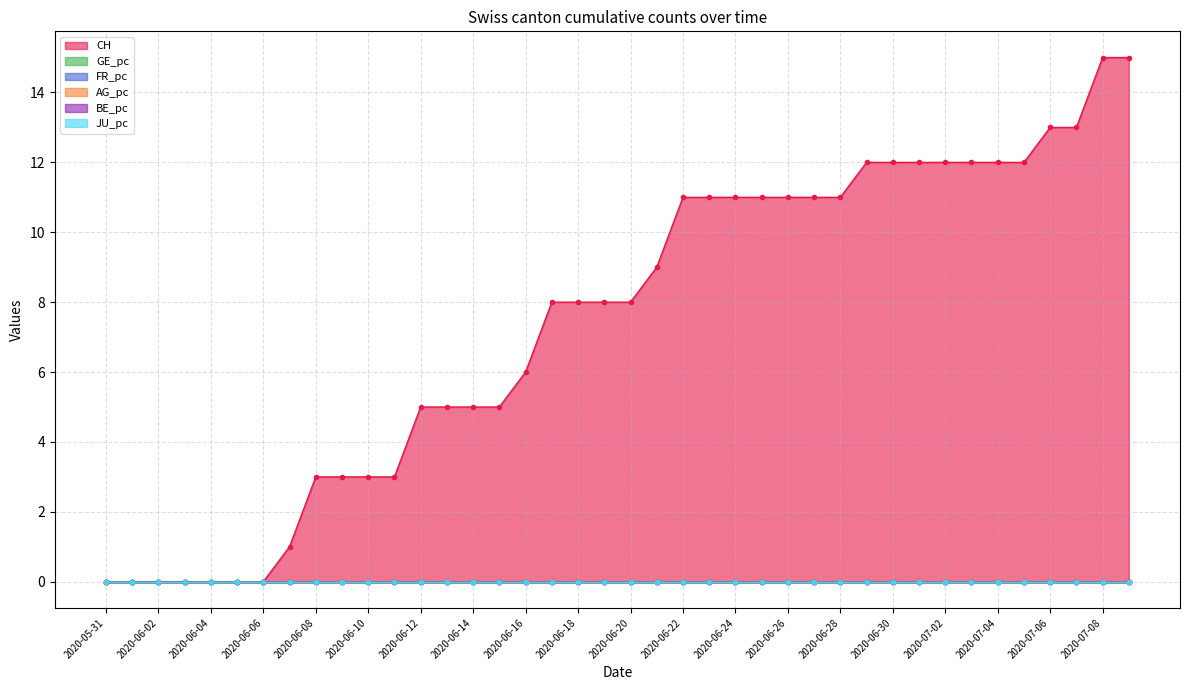

At how many categories does at least one series exceed 13?

2